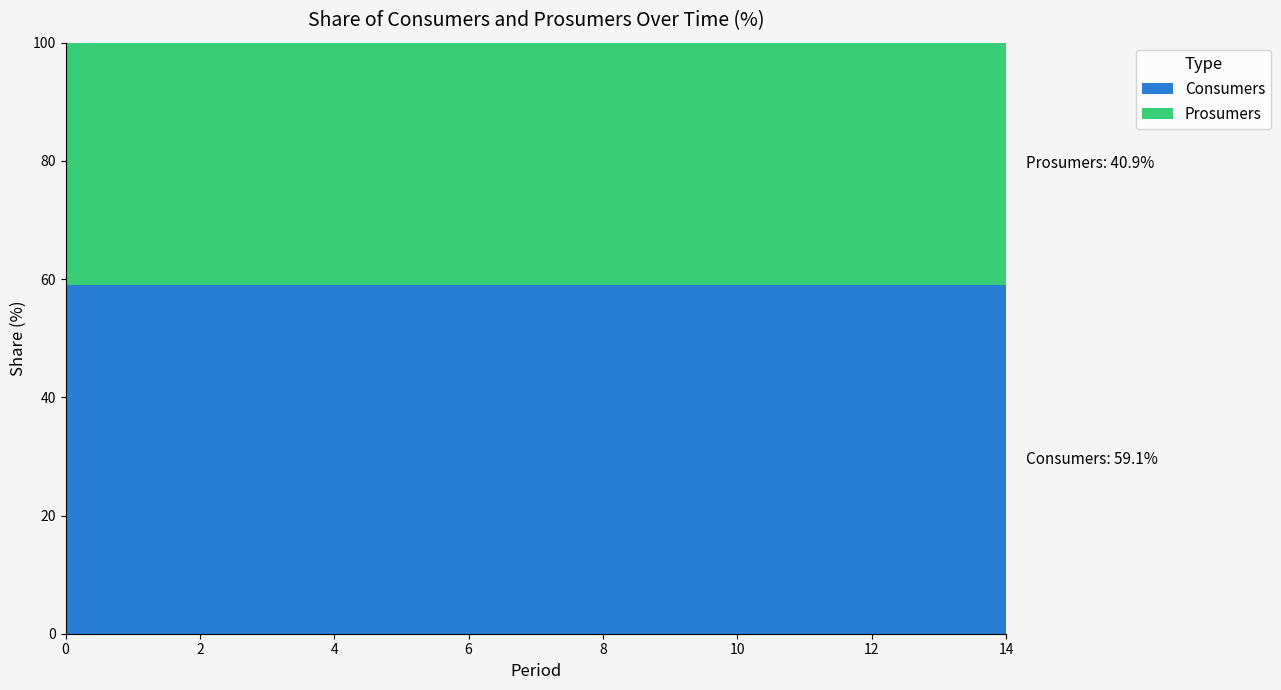

What is the minimum value for Consumers?

59.1